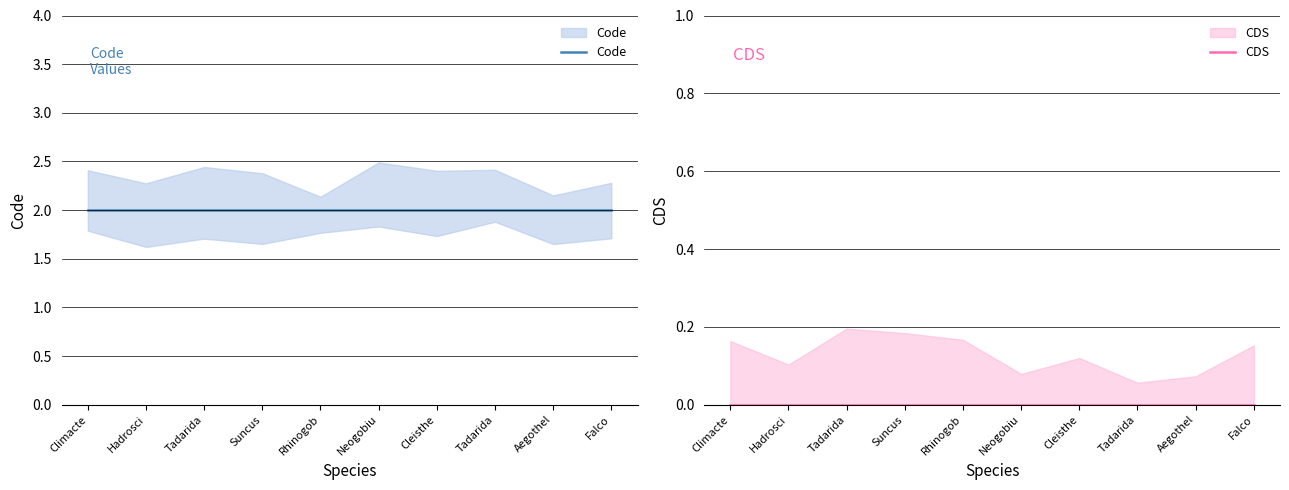

What are all the series names shown in the legend?

Code, CDS